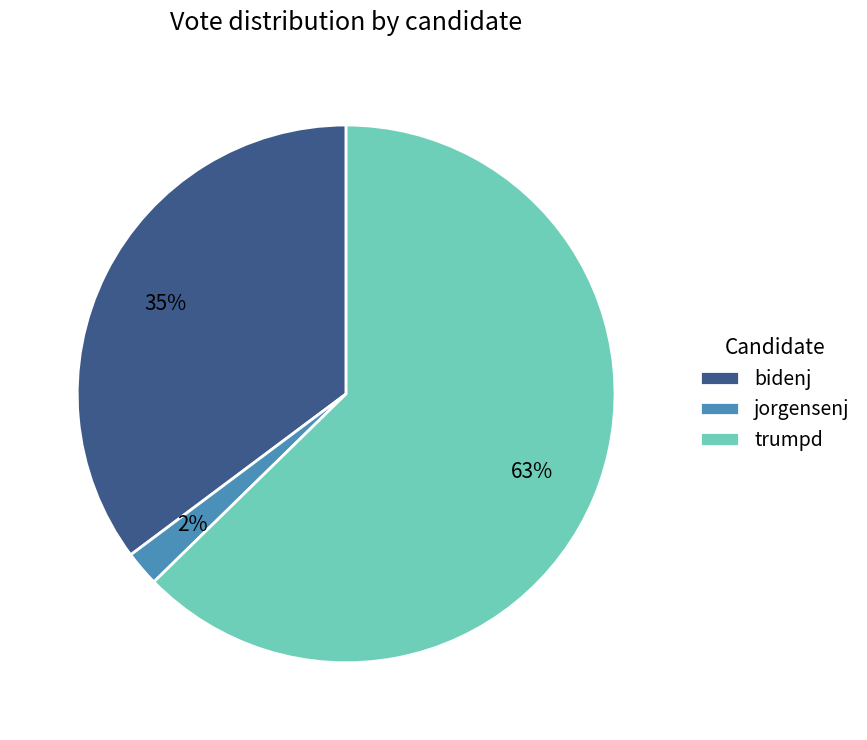

Rank the categories by value from highest to lowest.

trumpd, bidenj, jorgensenj